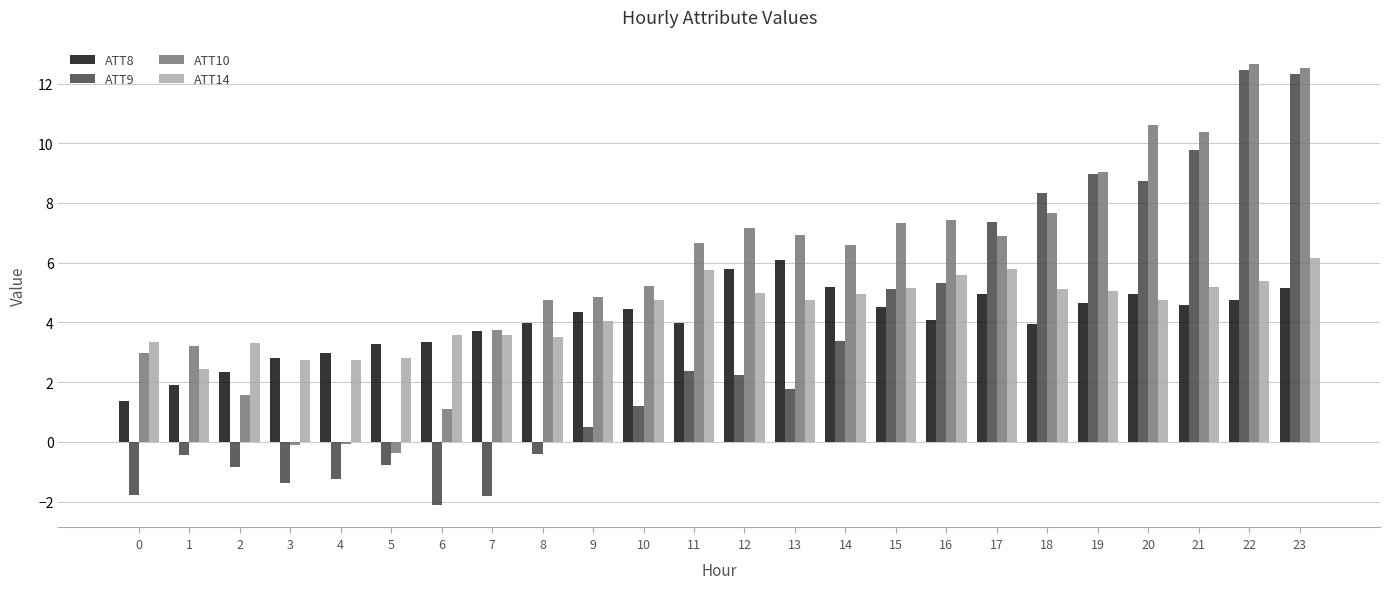

Read the ATT10 value at 22.

12.6